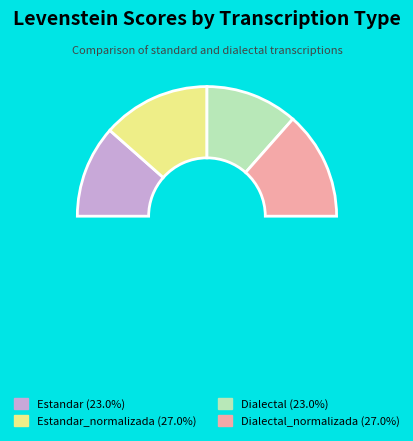

To the nearest percent, what percentage of the pie is Estandar?

23%